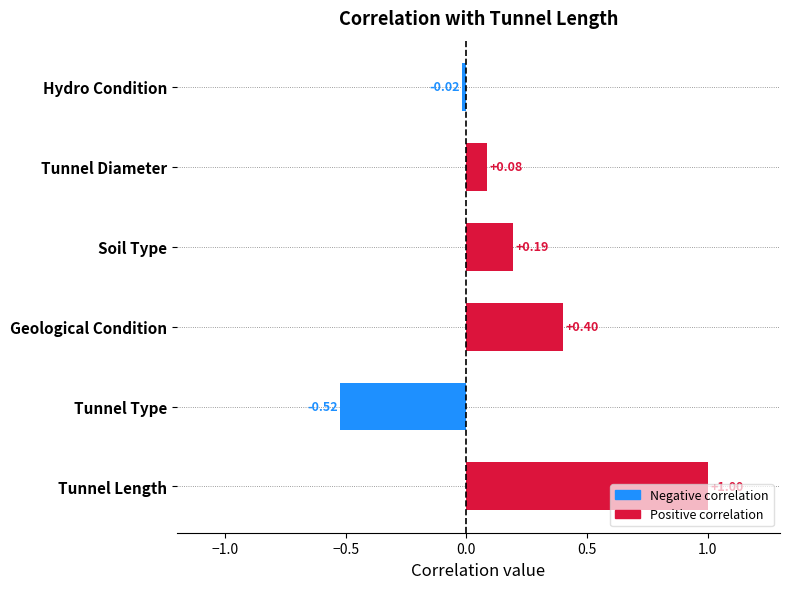

What is the greatest value displayed?

1.0